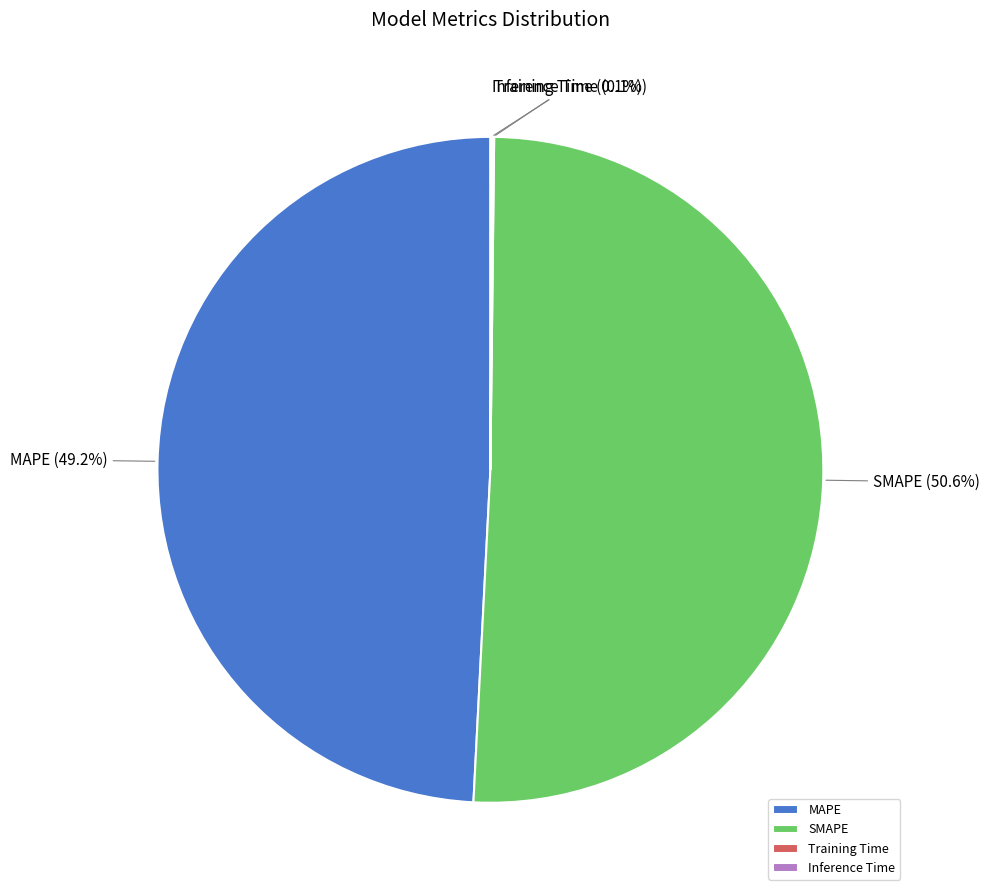

Which slice is the largest?

SMAPE